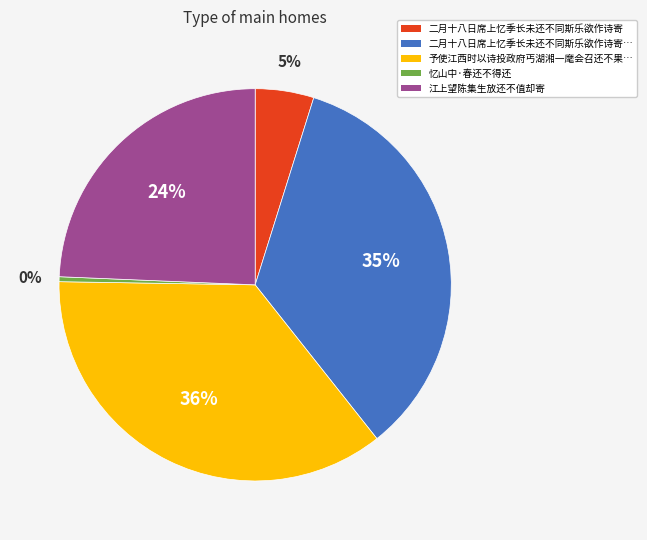

Does any single category account for the majority?

No